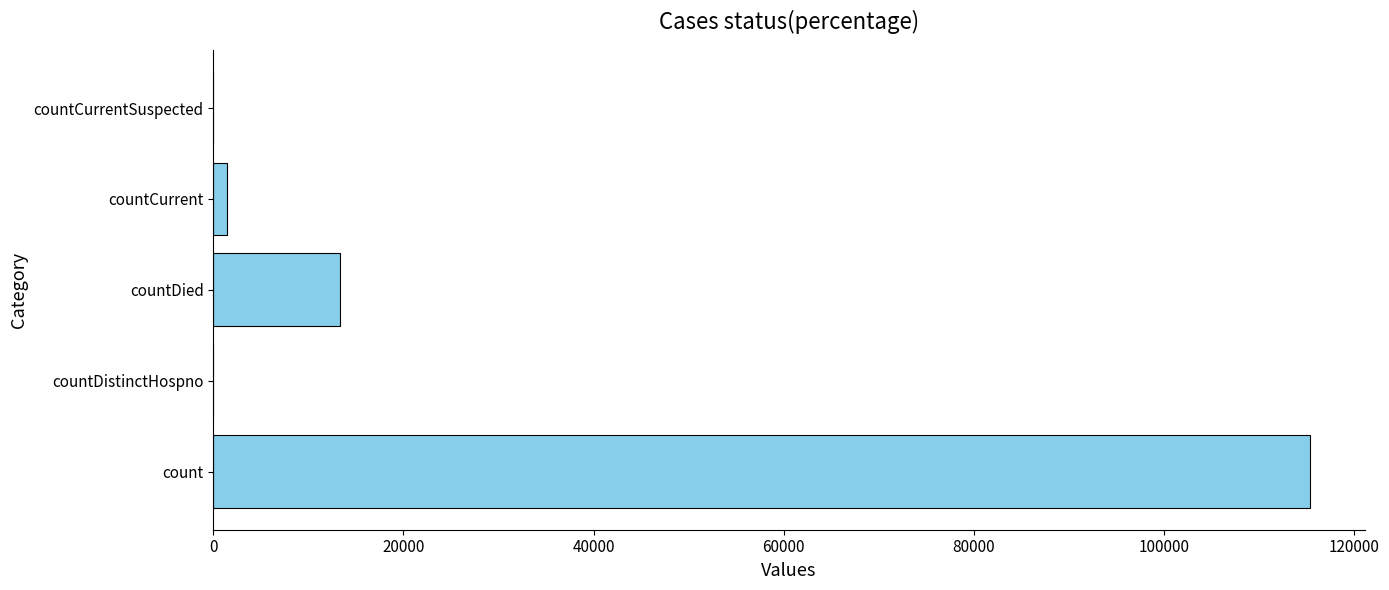

How many data points does each series have?

5